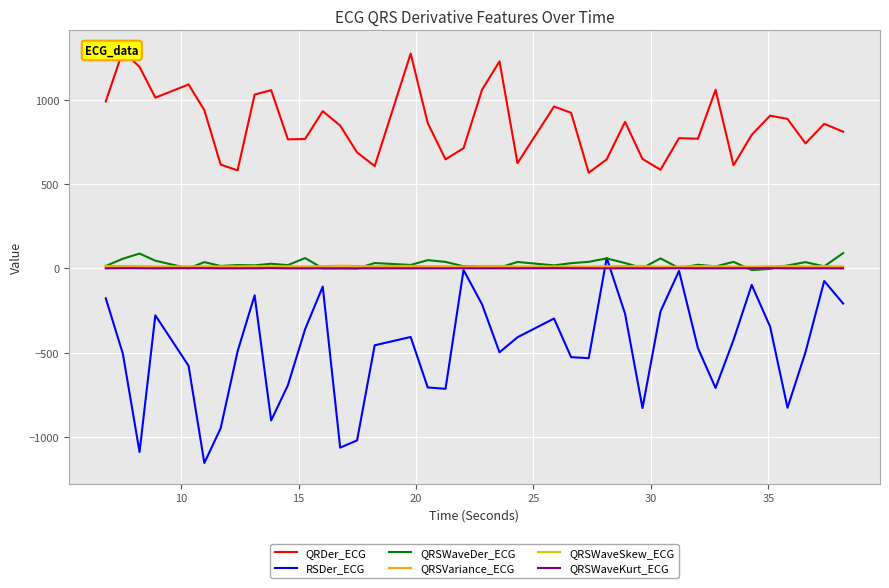

What is the highest value of the RSDer_ECG series?

61.8